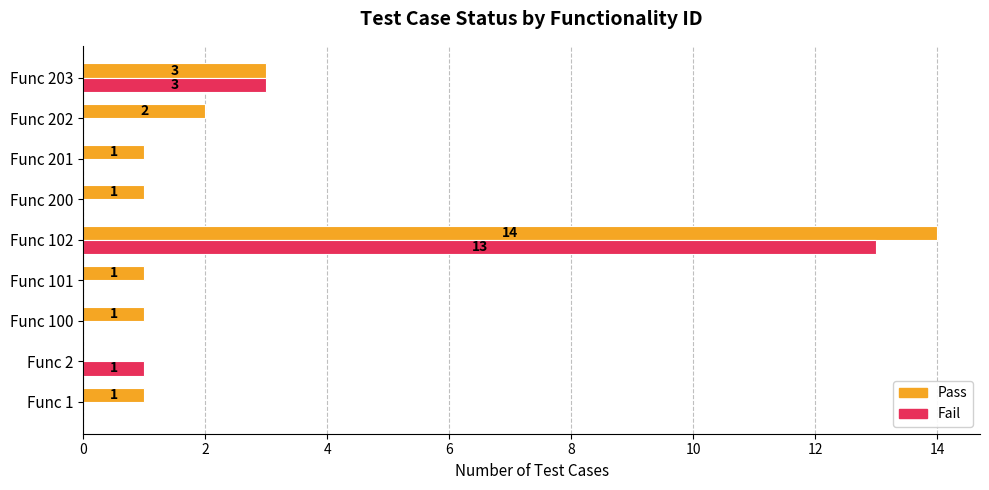

The value of Fail at Func 100 is 7. True or false?

False